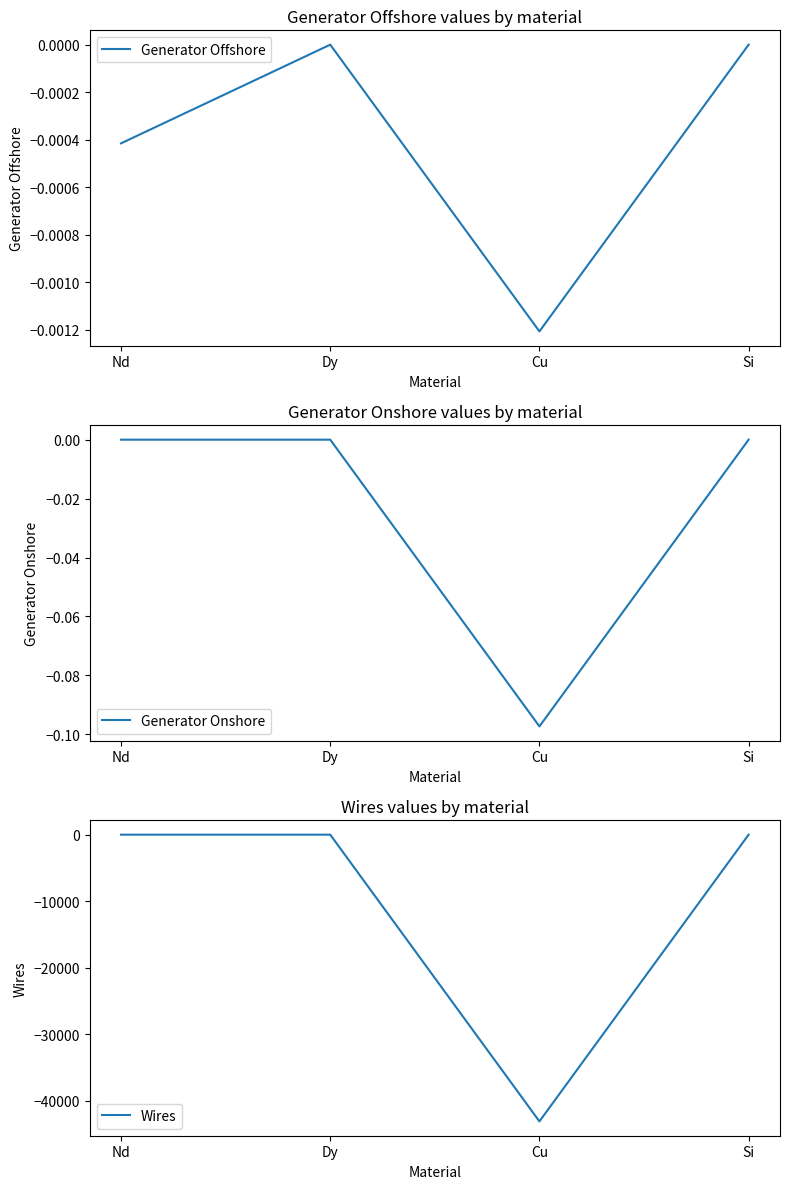

Does the chart have visible grid lines?

No